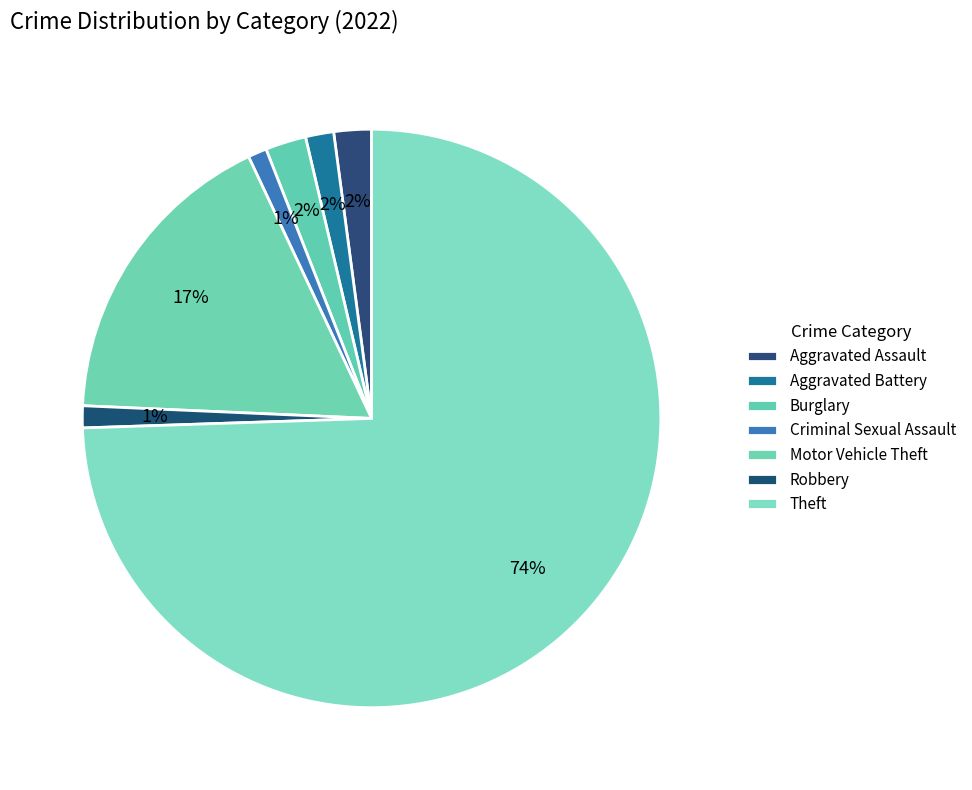

Approximately how many times larger is the value at Burglary compared to Aggravated Battery?

1.4